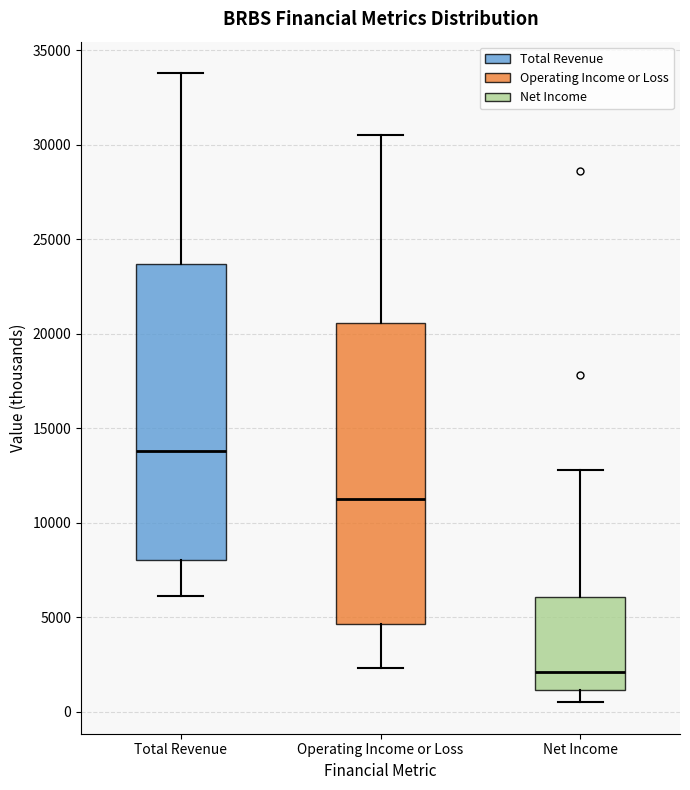

Which box has the highest median line?

Total Revenue